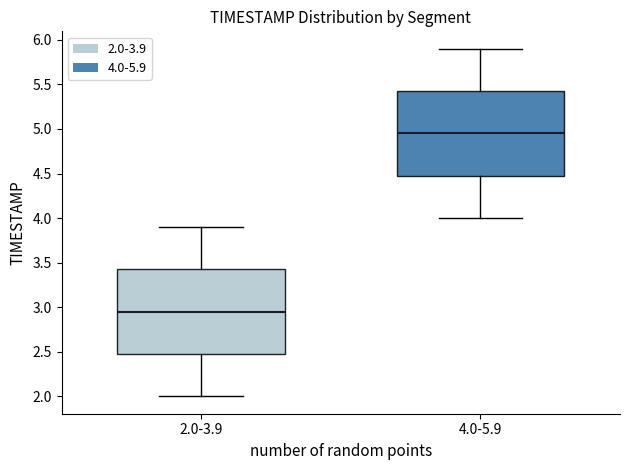

Reading left to right, transcribe this box plot: for each box, give where its median line is, the range the box spans, and where its two whiskers end, as read against the y-axis. The values are not printed on the chart, so give them approximately, as read against the axis.

2.0-3.9: median 2.95, box 2.50 to 3.45, whiskers 2.00 to 3.90
4.0-5.9: median 4.95, box 4.50 to 5.45, whiskers 4.00 to 5.90